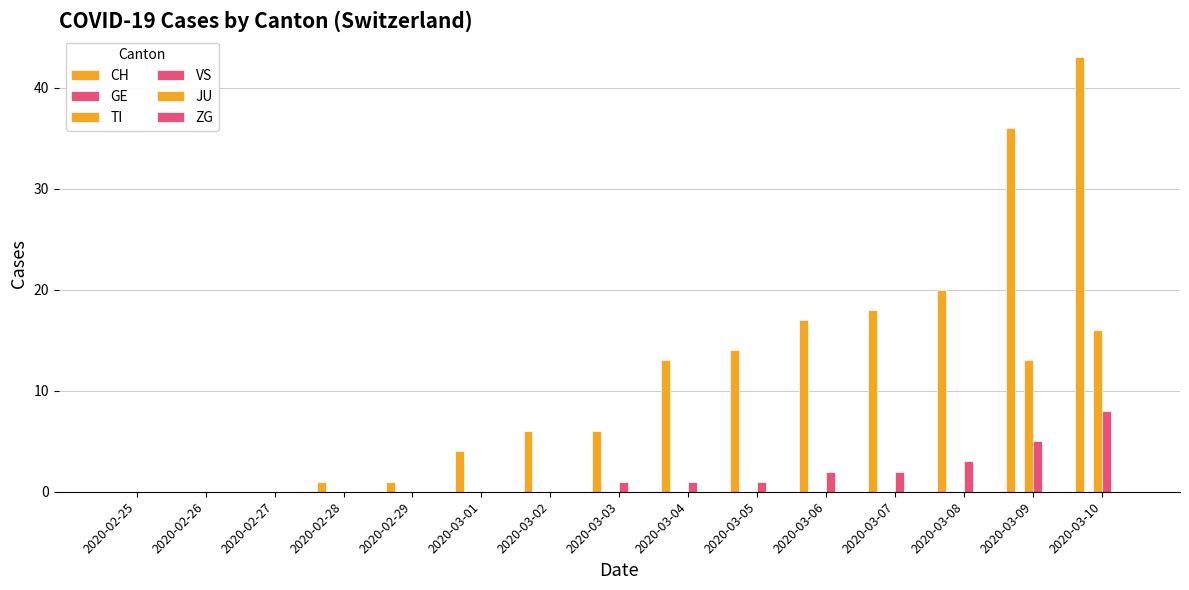

How many distinct data groups are displayed?

3